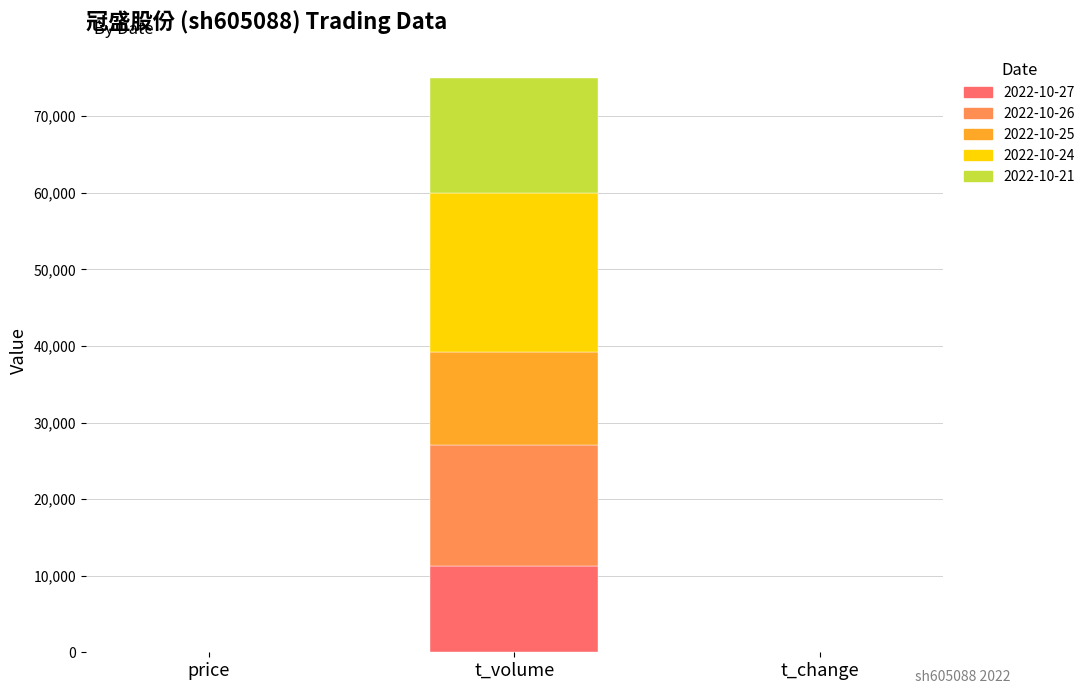

At which category is the sum across all series the highest?

t_volume